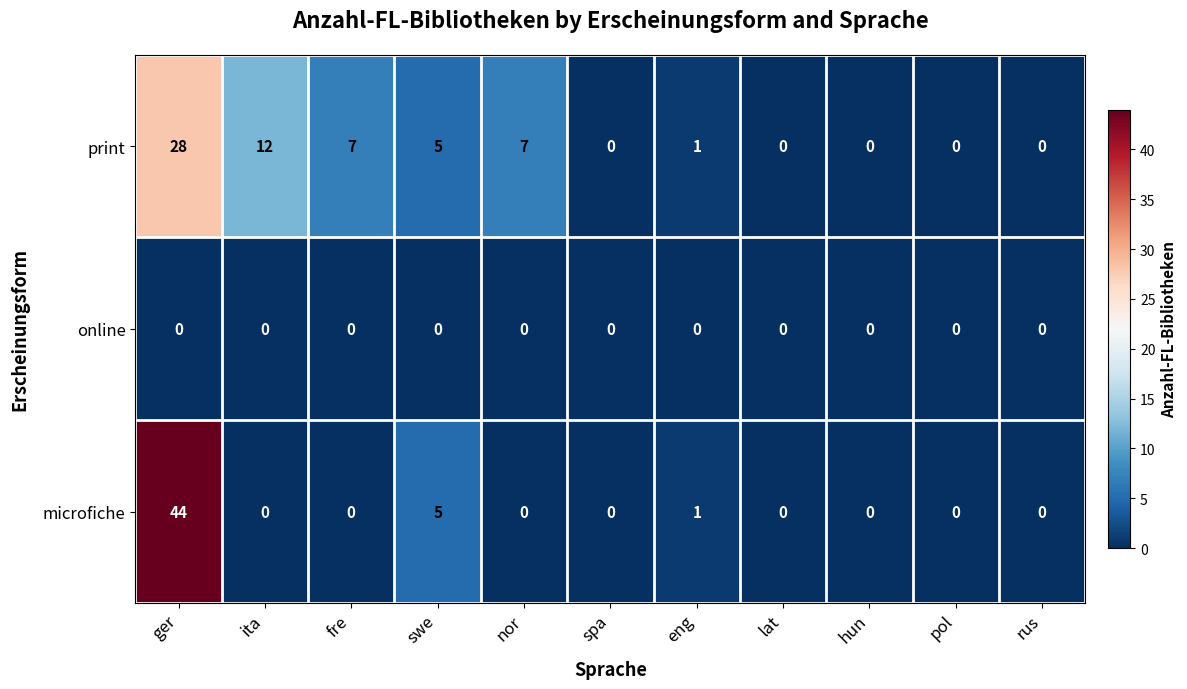

How many distinct data groups are displayed?

3